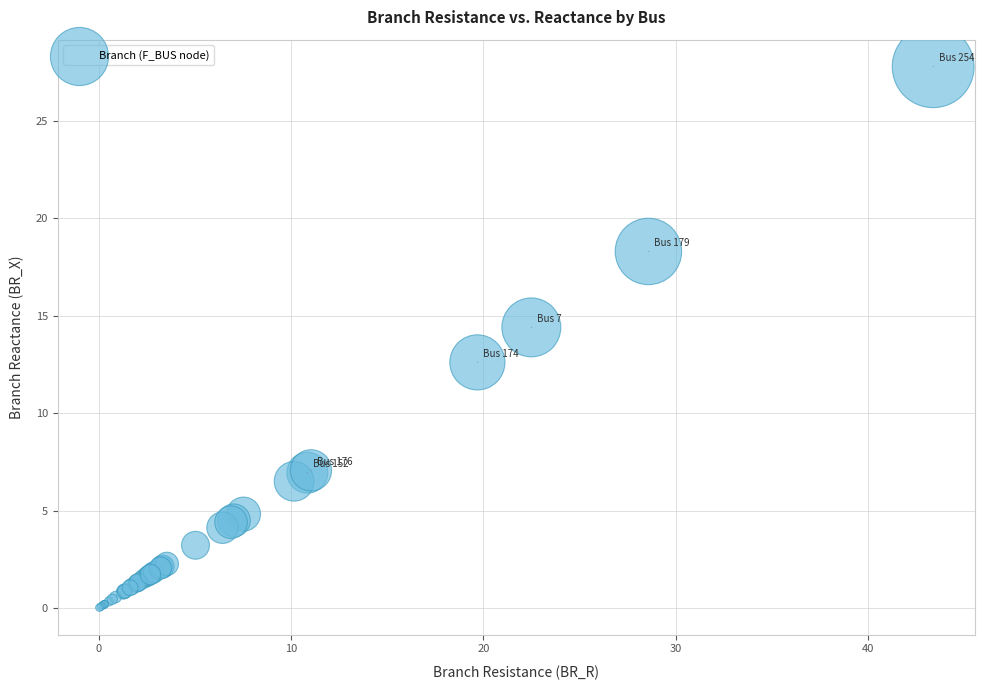

What Y value in the scatter plot is closest to 13?

12.6